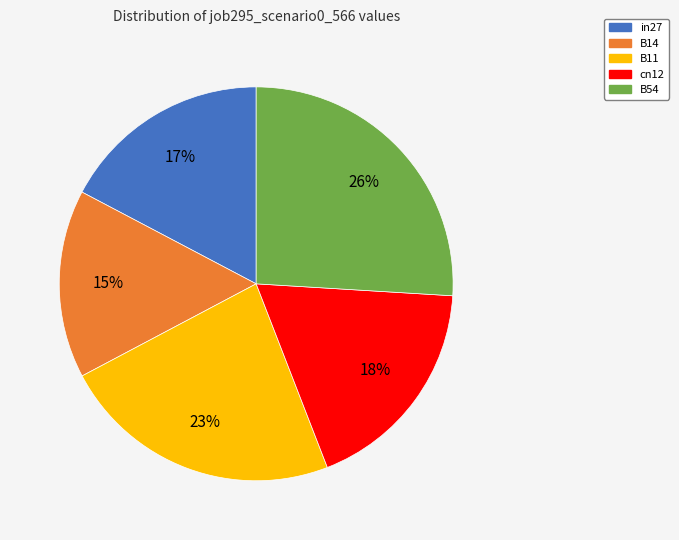

To the nearest percent, what portion does B11 represent?

23%